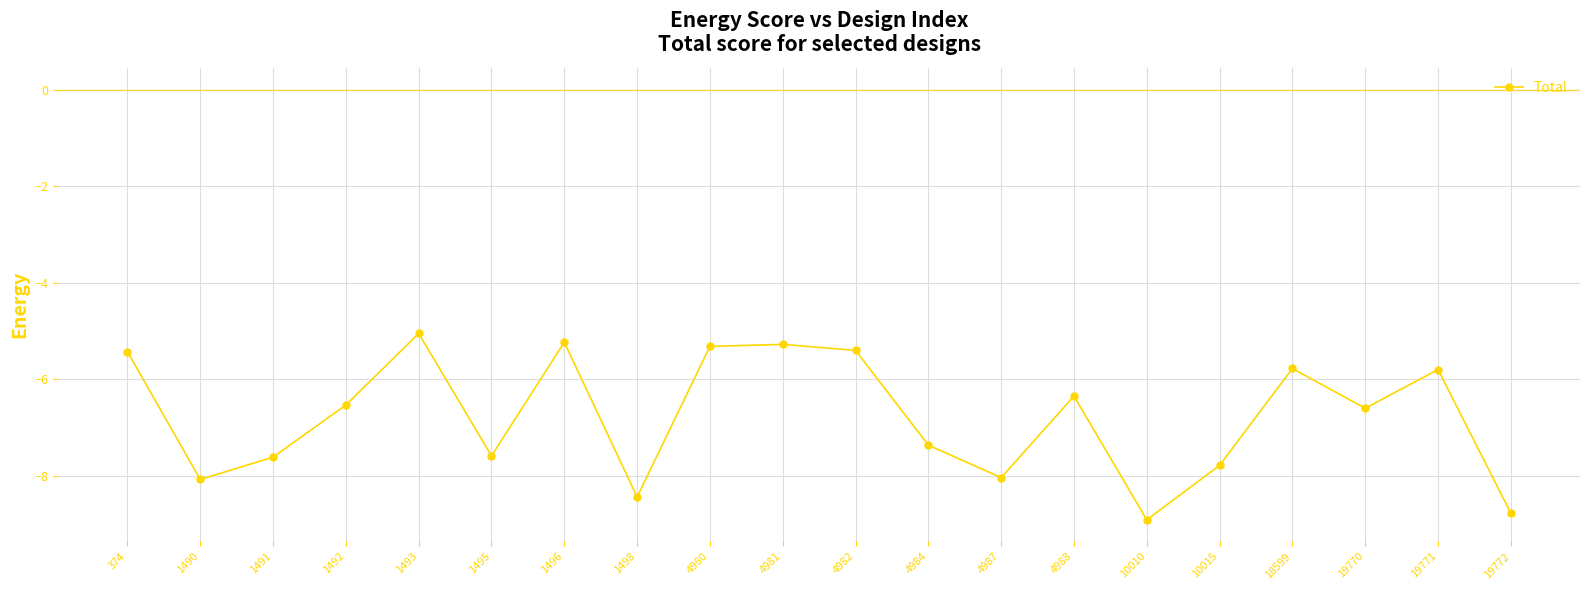

How many lines are shown in the chart?

1